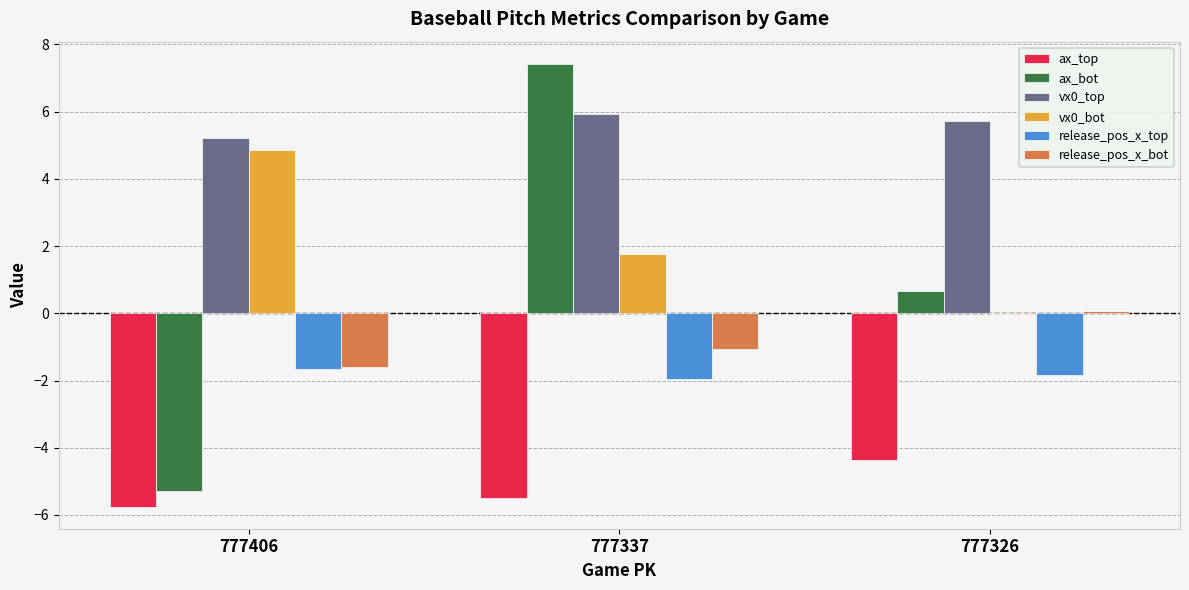

At which category is the sum across all series the highest?

777337